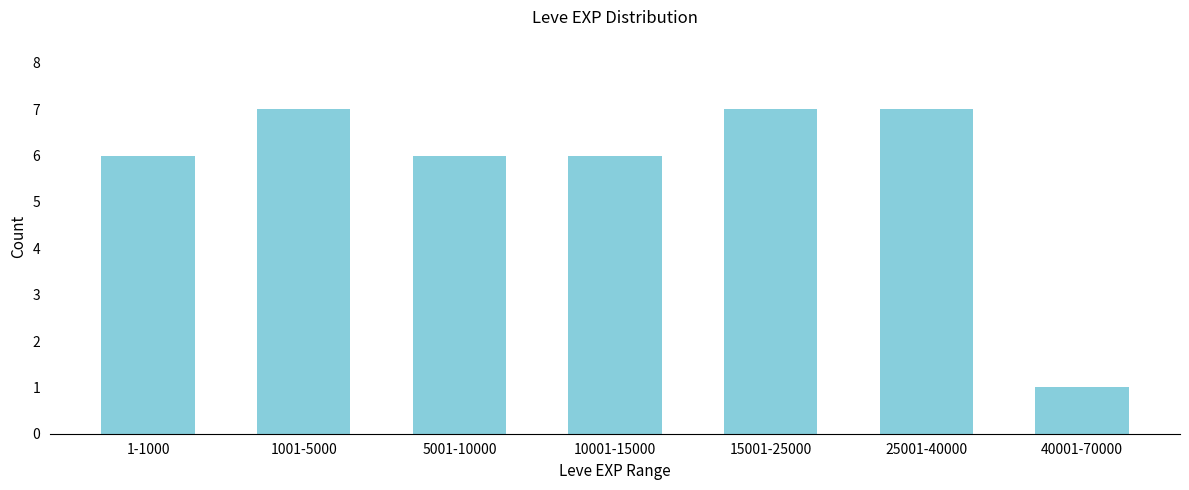

Reading left to right, what are all the values shown in this chart?

6	7	6	6	7	7	1